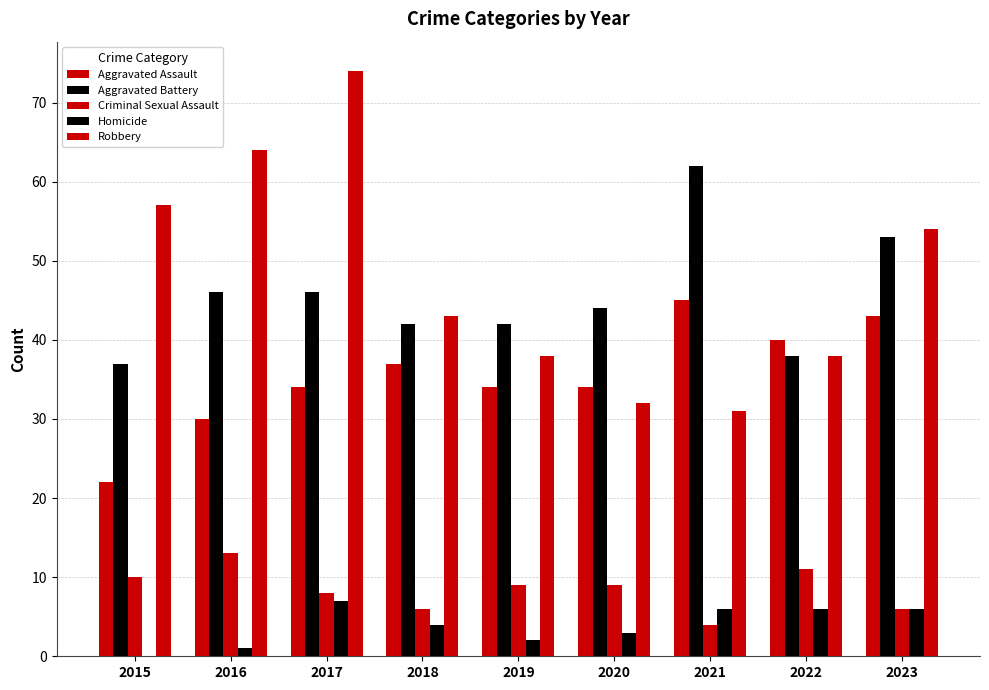

Where does the Criminal Sexual Assault series first go above 9?

2015